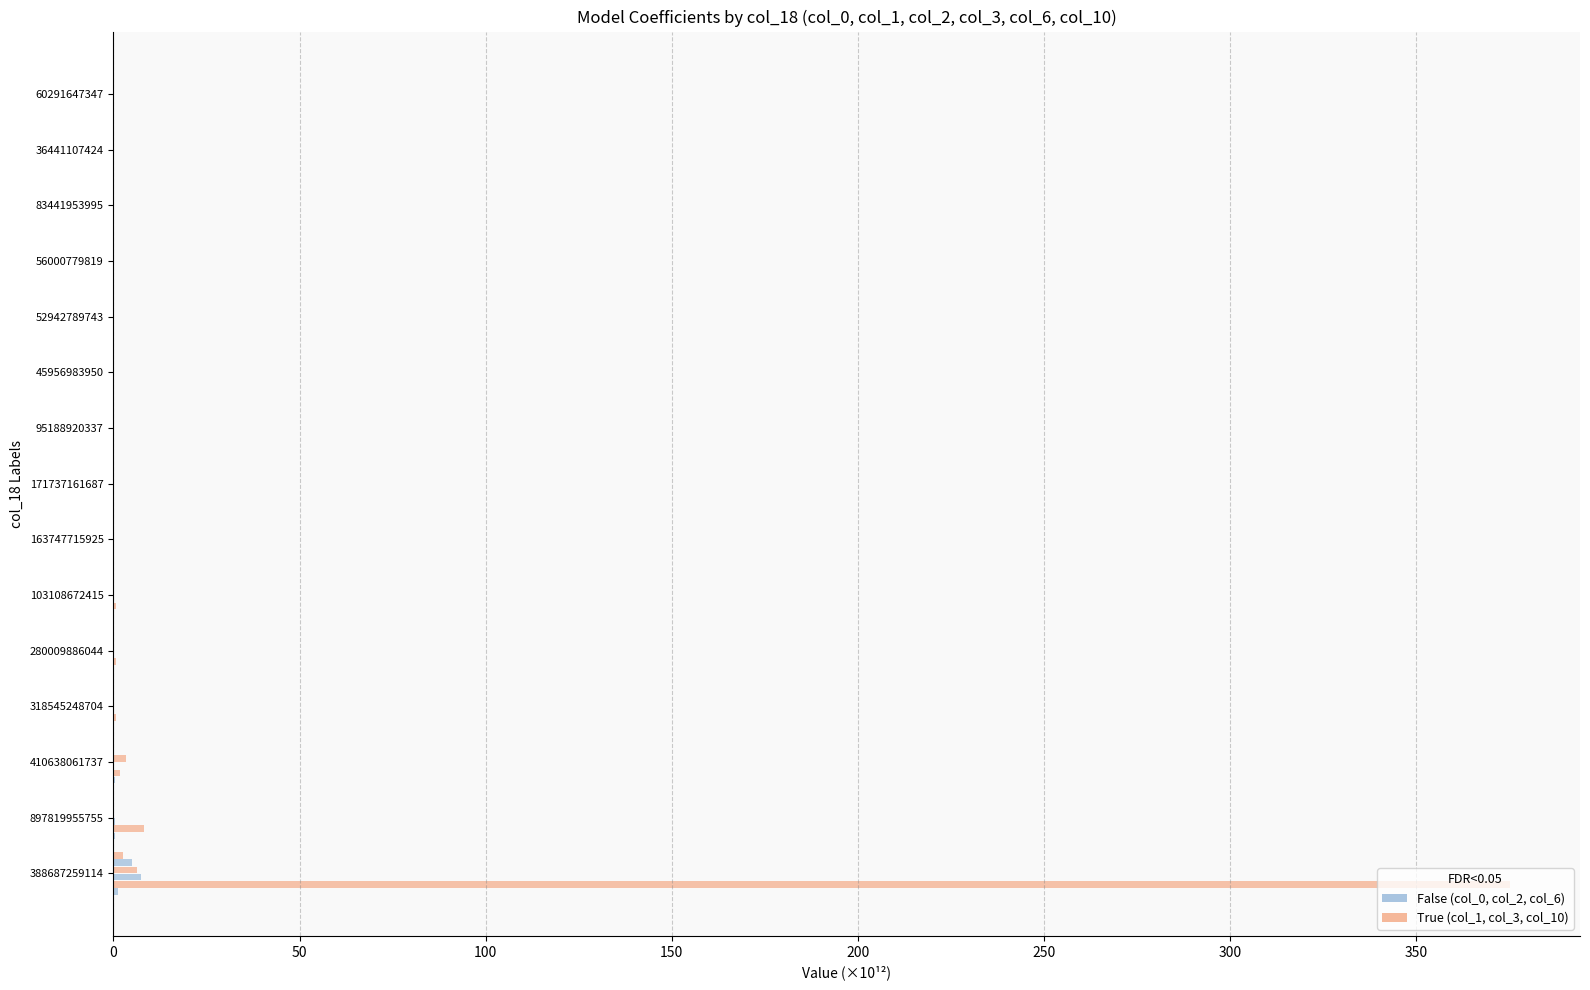

Count the number of data series in this chart.

6